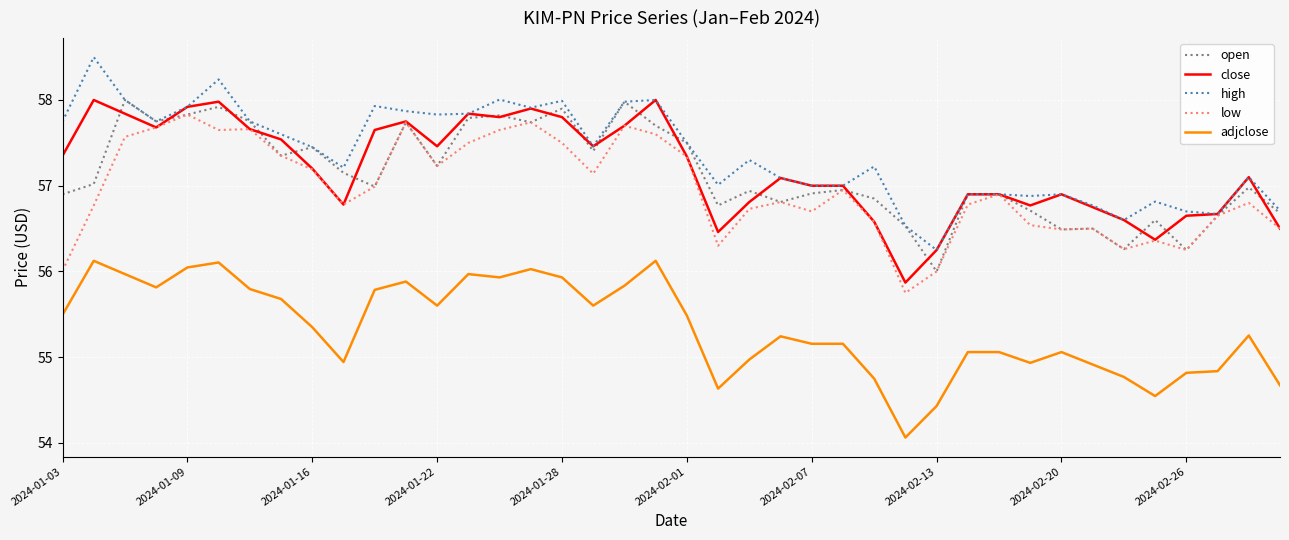

What is the maximum value shown in the chart?

58.5